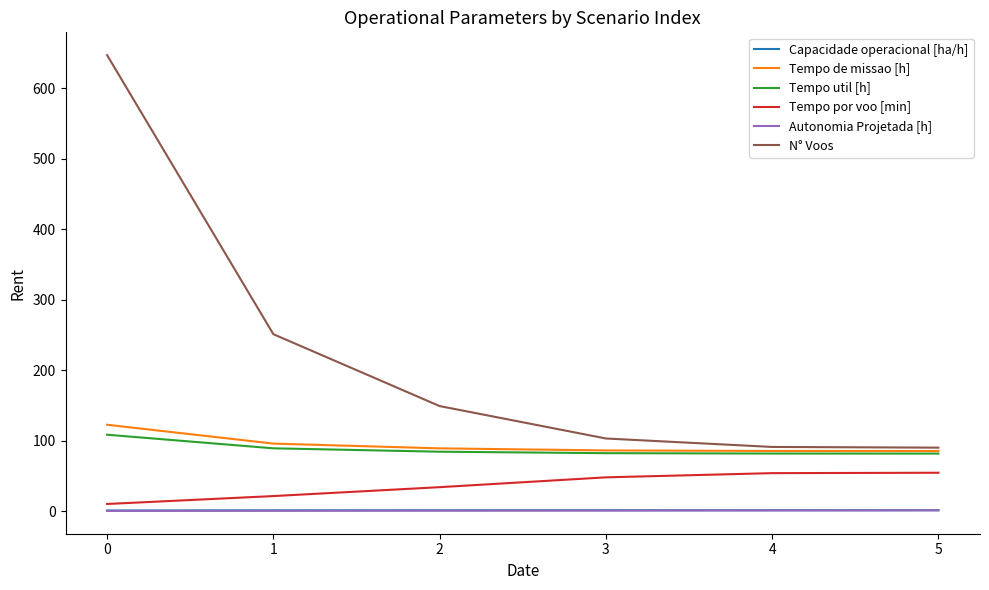

What is the maximum value for Tempo util [h]?

108.3